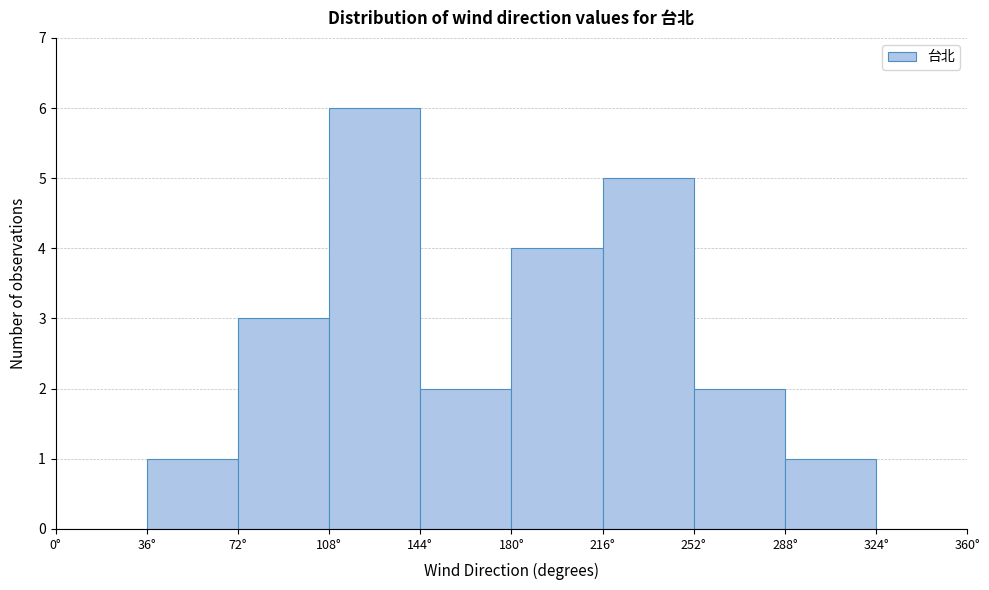

Which range on the x-axis has the tallest bar?

108 to 144